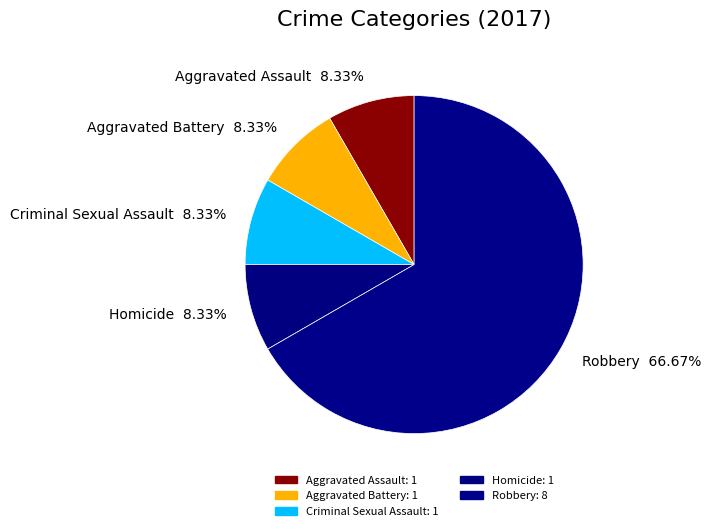

How many segments does this pie chart have?

5